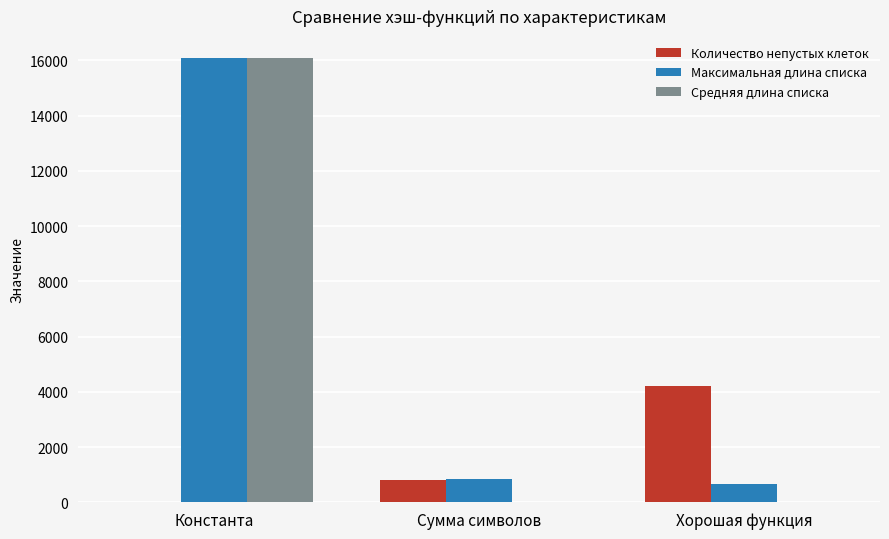

At which category is the sum across all series the highest?

Константа